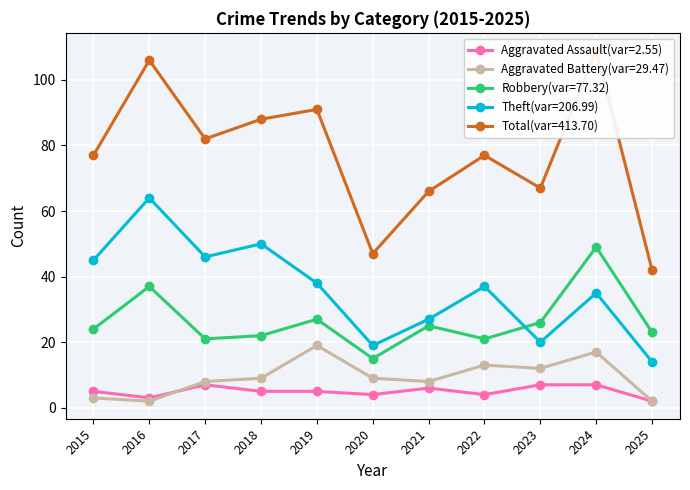

True or false: Aggravated Battery and Aggravated Assault cross at least once.

True